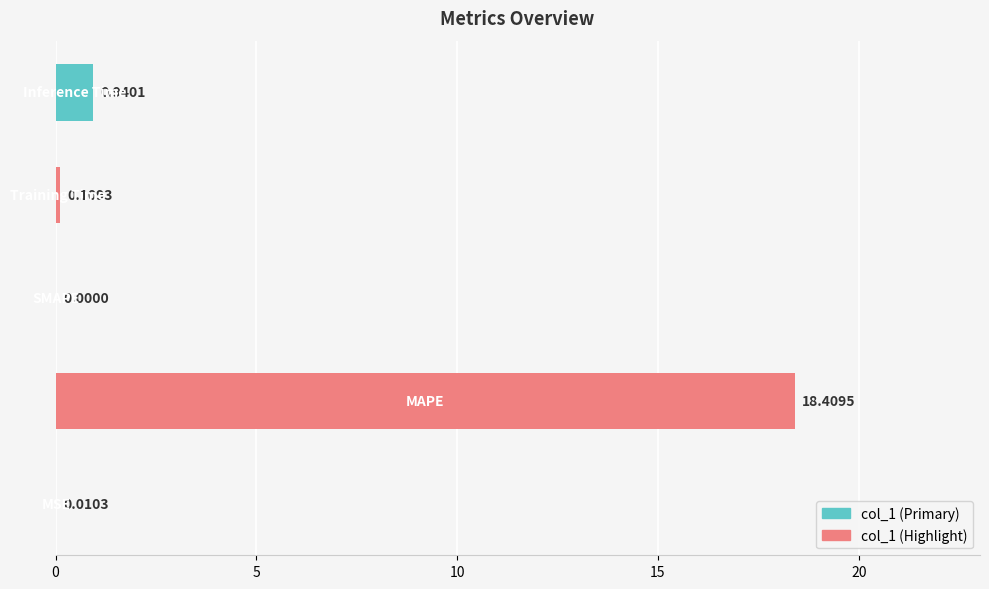

What is the sum of all values?

19.5